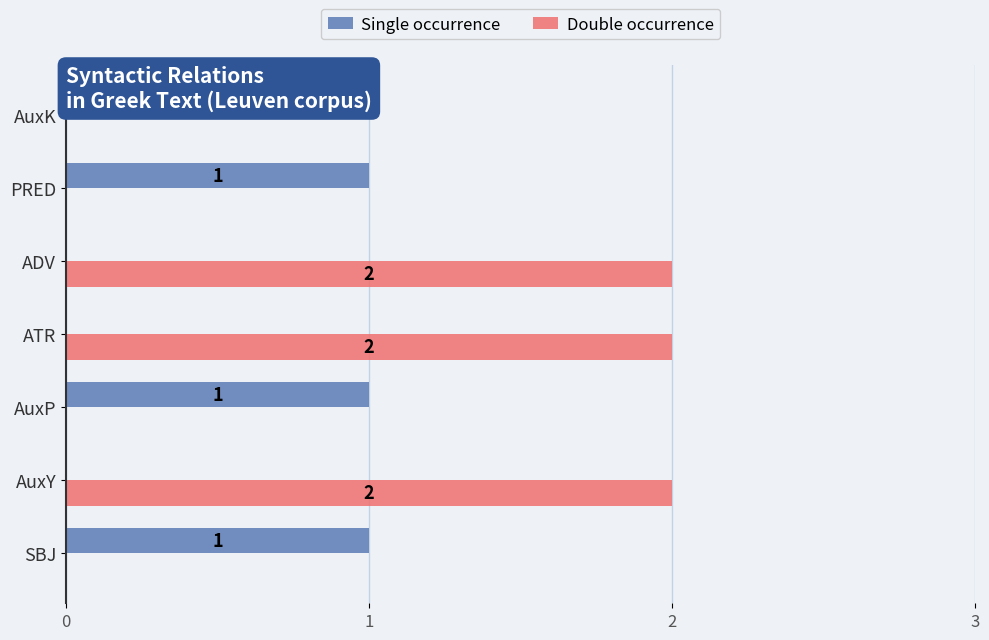

The Single occurrence series shows 1 at ADV. True or false?

False